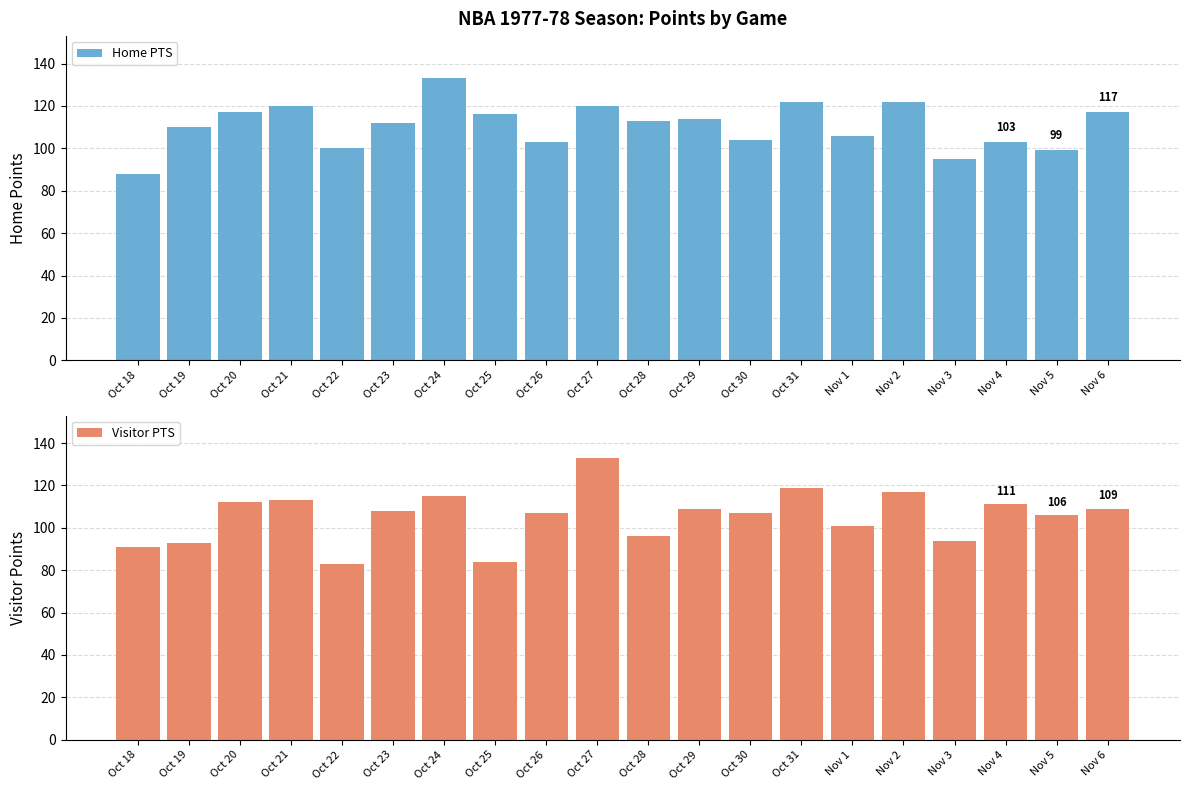

True or false: Visitor PTS has a value of 200 at Nov 2.

False